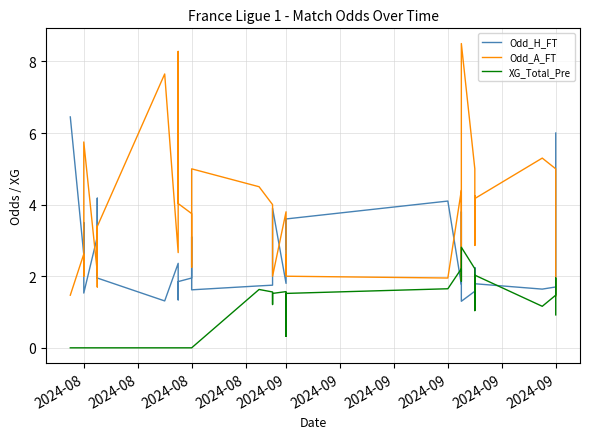

What is the average value of the Odd_H_FT series?

2.5